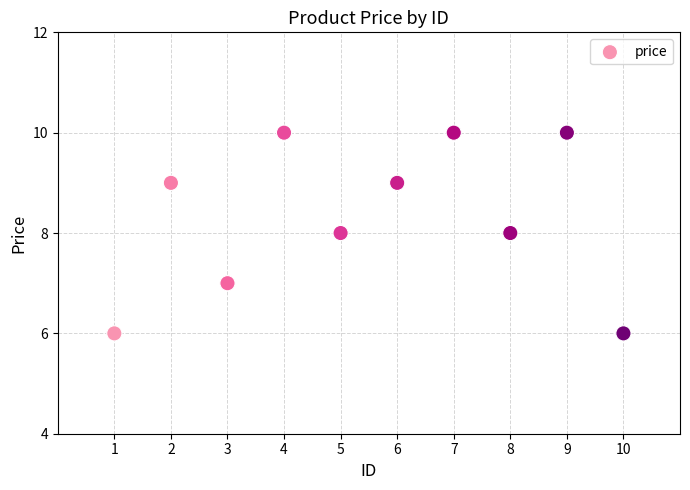

What is the range of X values (max minus min)?

9